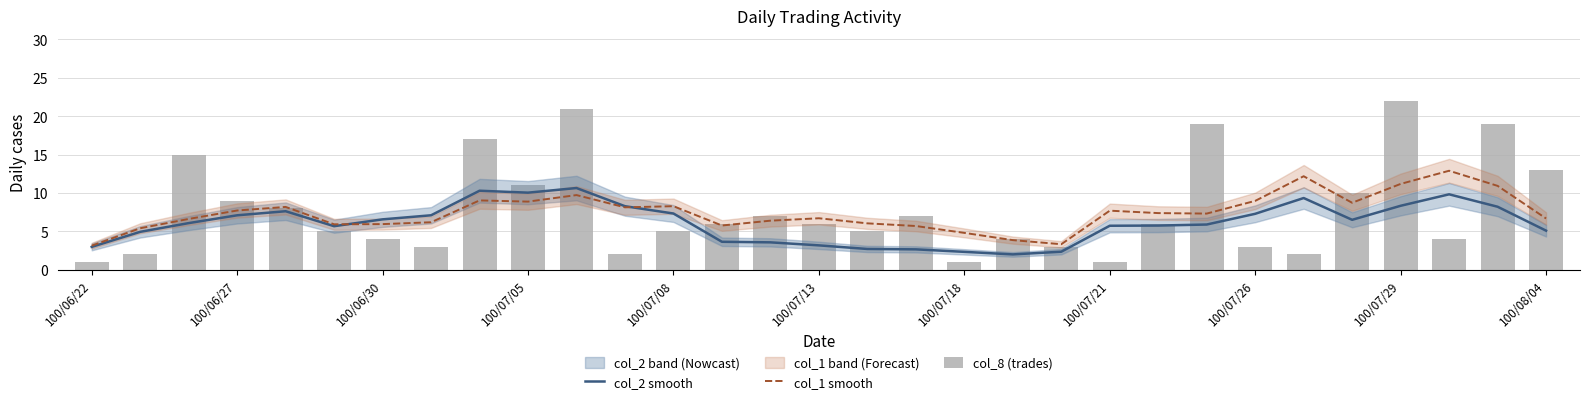

What is the value of the col_8 (trades) bar at the 28th from the left?

22.0